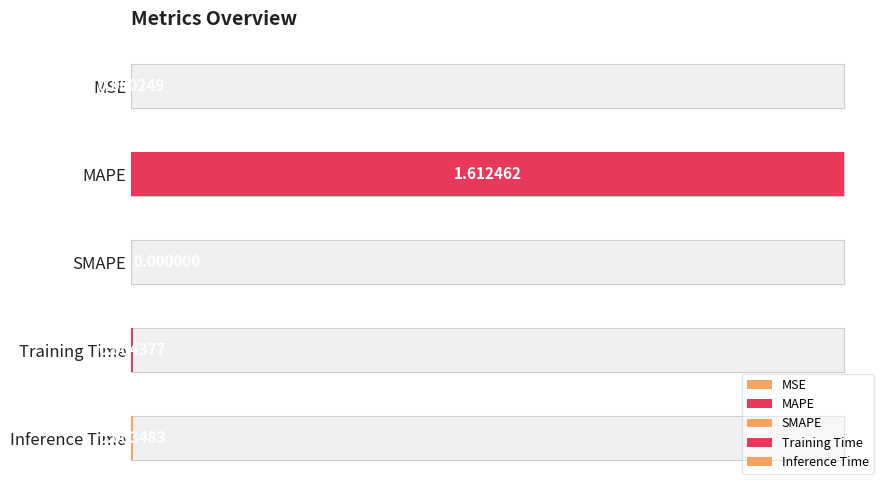

What position from the left is Inference Time?

5